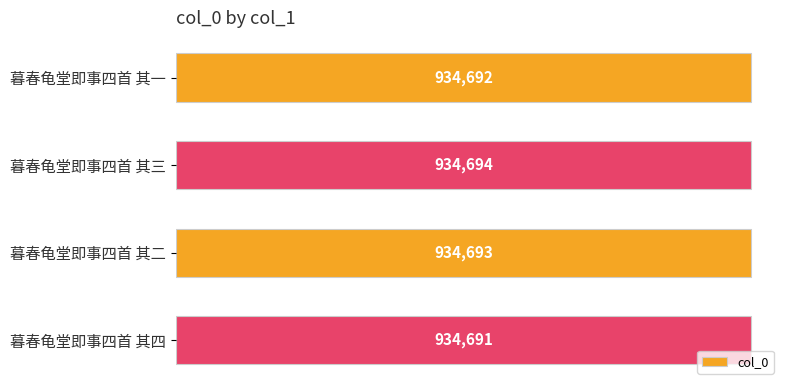

The chart shows a value of 355894 at 暮春龟堂即事四首 其二. True or false?

False